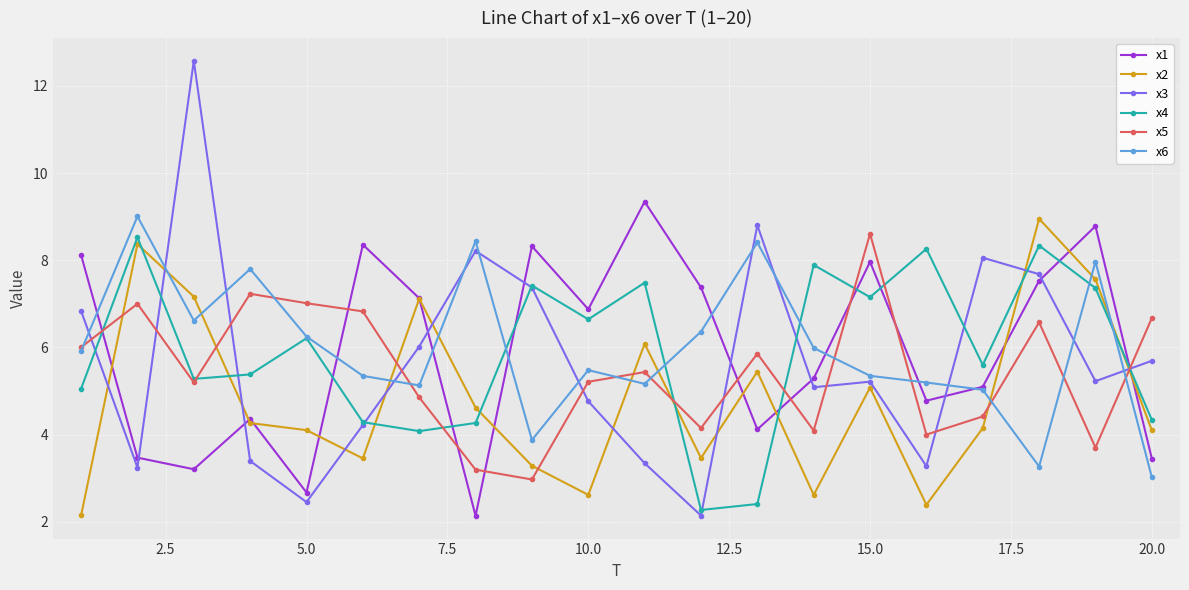

What is the value of the x3 point at the 20th from the left?

5.7